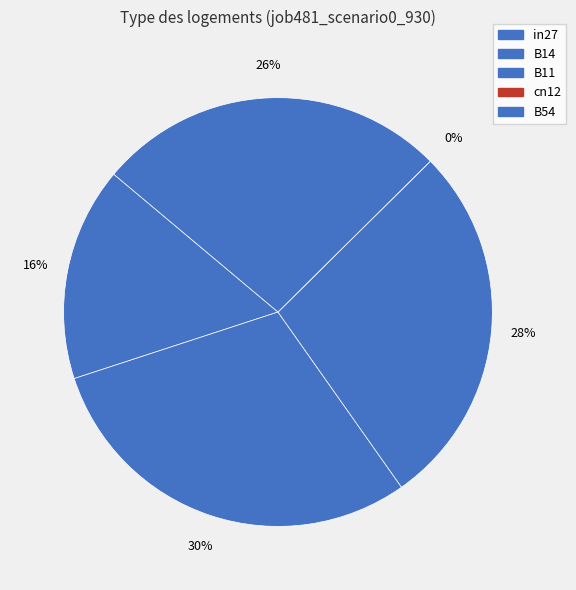

What is the total percentage of B54 and cn12?

26.5%